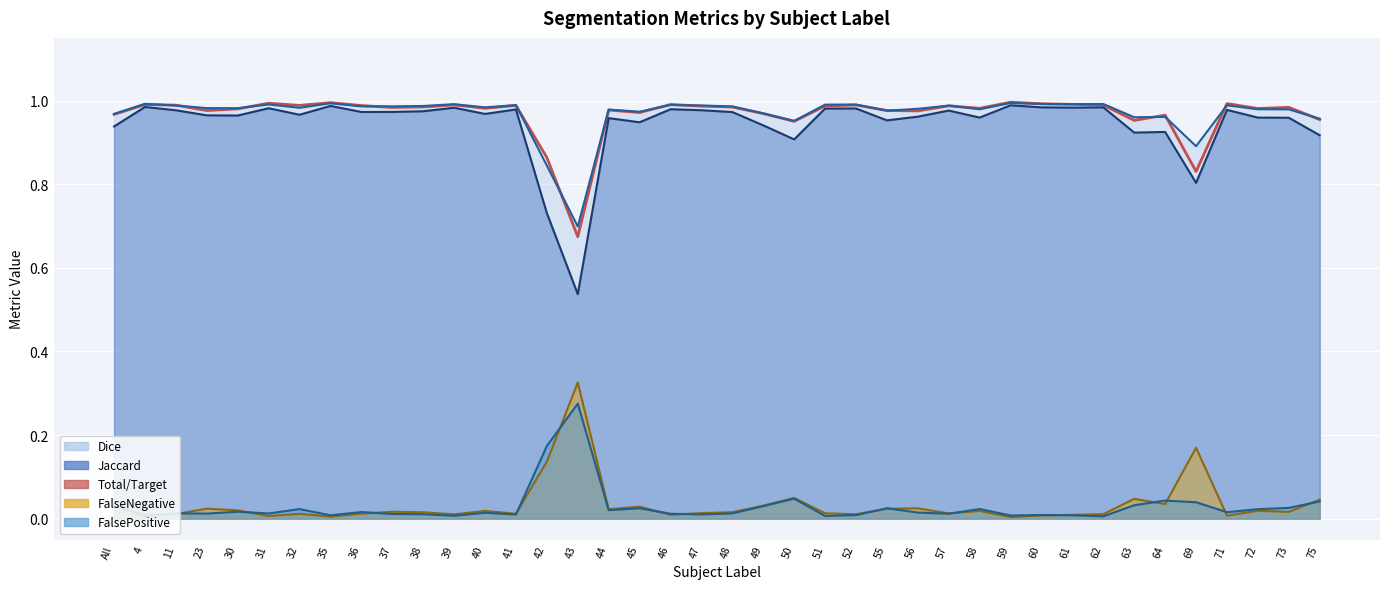

Reading left to right, what are all the values shown in this chart?

1.0	1.0	1.0	1.0	1.0	1.0	1.0	1.0	1.0	1.0	1.0	1.0	1.0	1.0	0.9	0.7	1.0	1.0	1.0	1.0	1.0	1.0	1.0	1.0	1.0	1.0	1.0	1.0	1.0	1.0	1.0	1.0	1.0	1.0	1.0	0.8	1.0	1.0	1.0	1.0